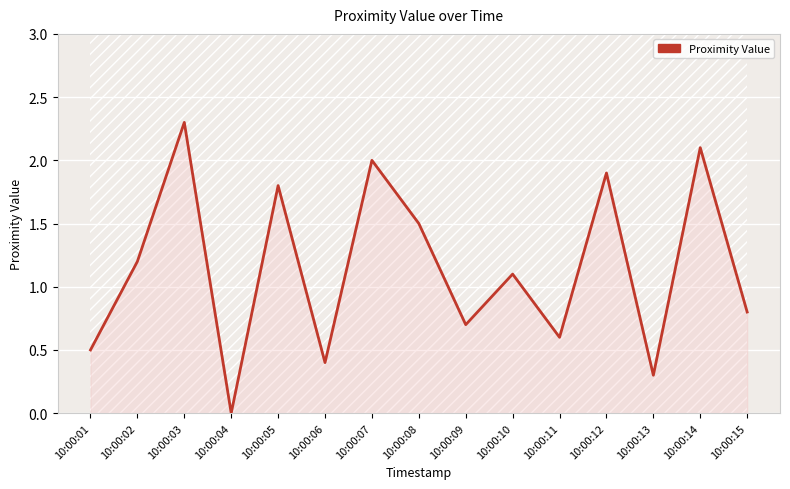

Reading right to left, what are all the values shown in this chart?

10:00:15=0.8	10:00:14=2.1	10:00:13=0.3	10:00:12=1.9	10:00:11=0.6	10:00:10=1.1	10:00:09=0.7	10:00:08=1.5	10:00:07=2.0	10:00:06=0.4	10:00:05=1.8	10:00:04=0.0	10:00:03=2.3	10:00:02=1.2	10:00:01=0.5